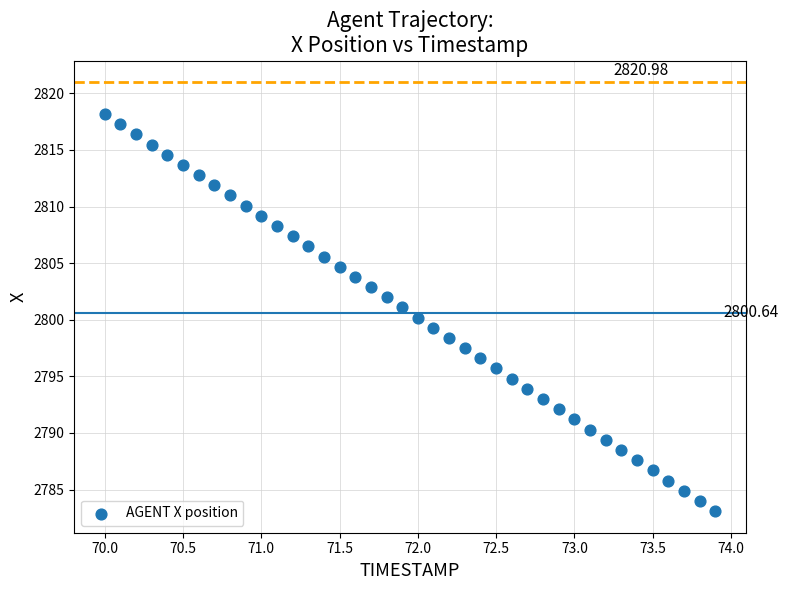

What is the range of X values (max minus min)?

3.9